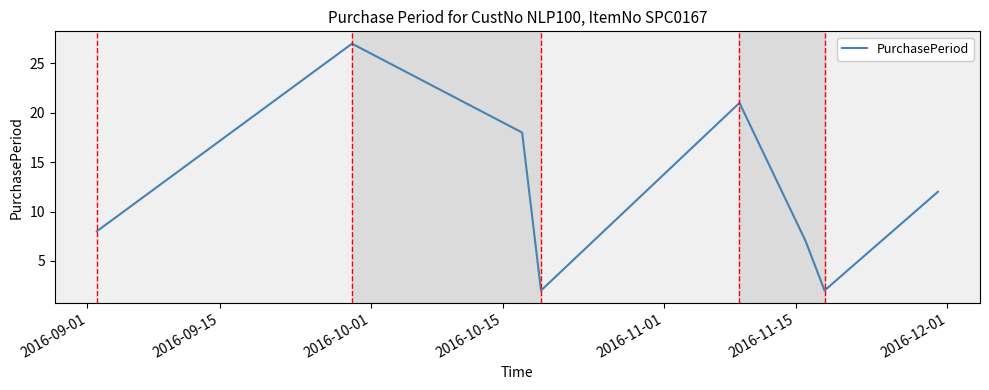

How many interior local valleys (lower than both neighbors) does the data have?

2